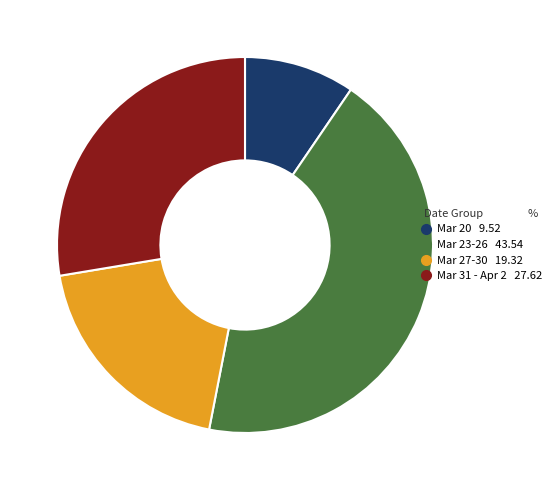

Is there any slice that represents more than half of the pie?

No